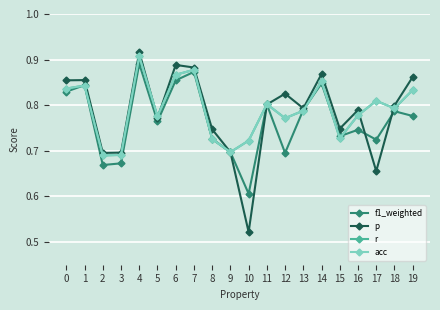

Count the f1_weighted values in the range 0 to 1.

20